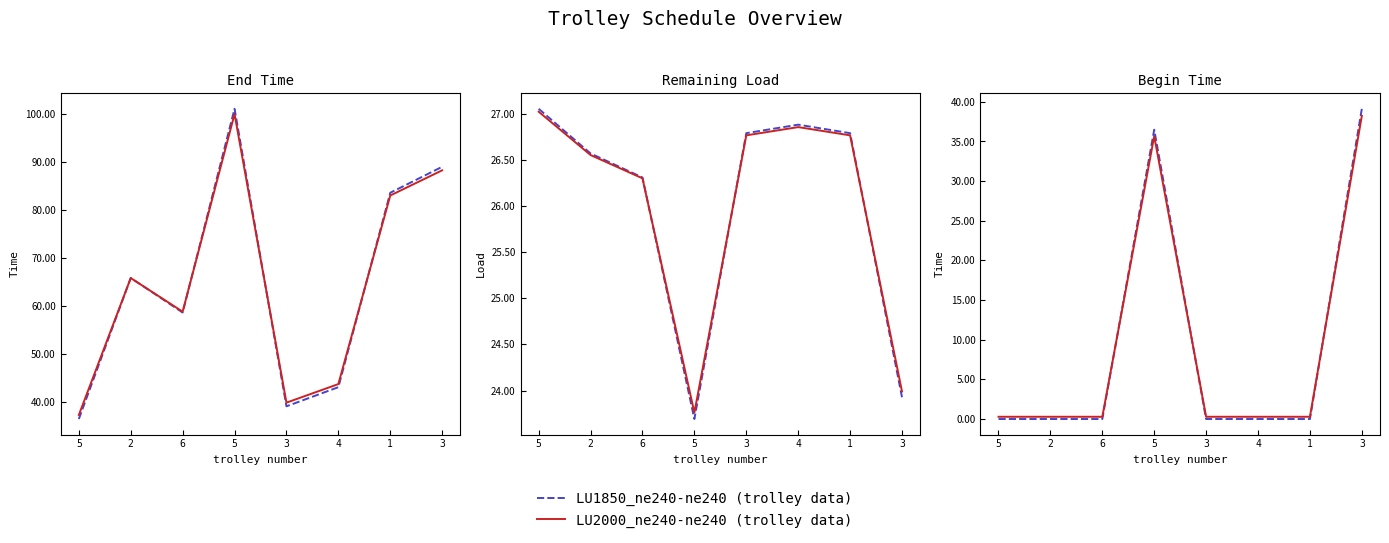

How many lines are shown in the chart?

6